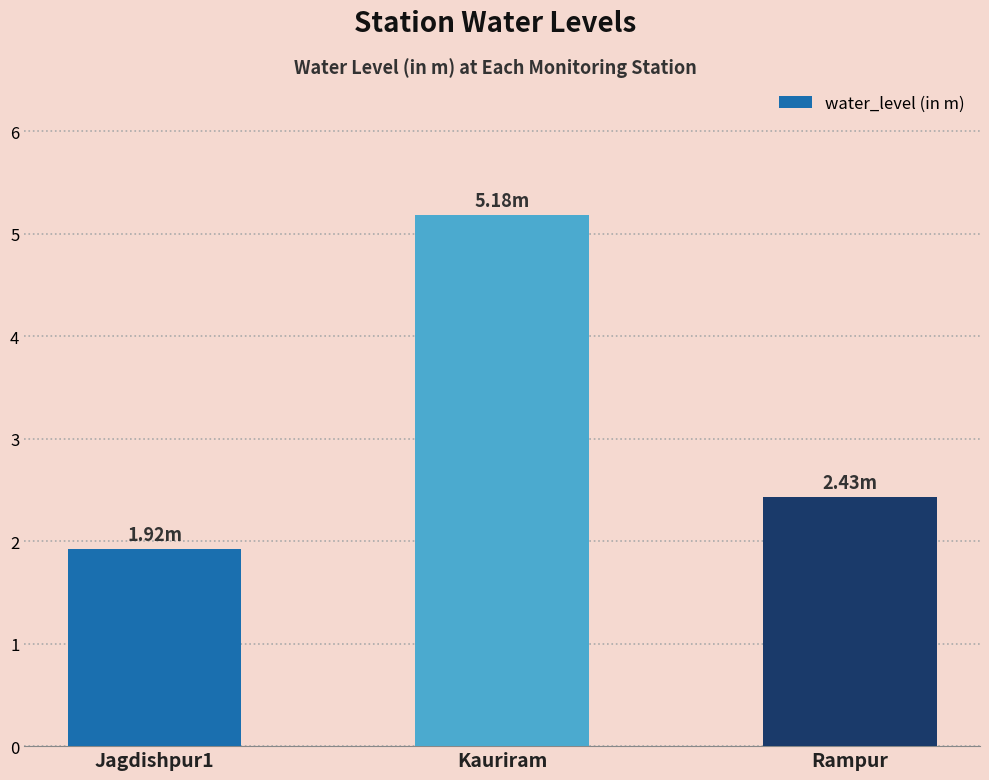

Is it true that the value at Rampur is 3.4?

False